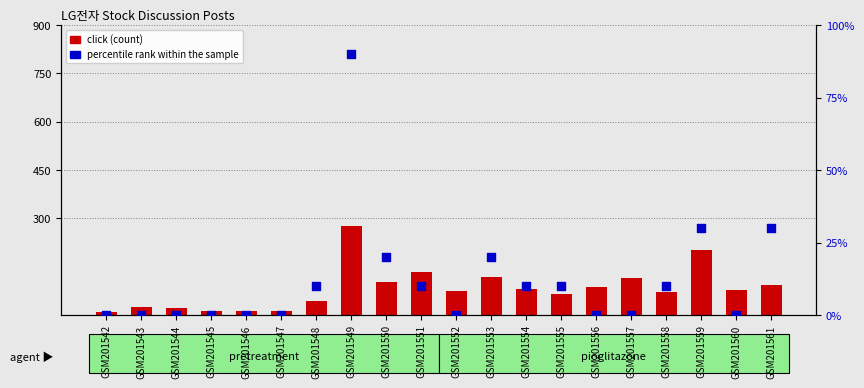

At how many categories does at least one series exceed 133?

2